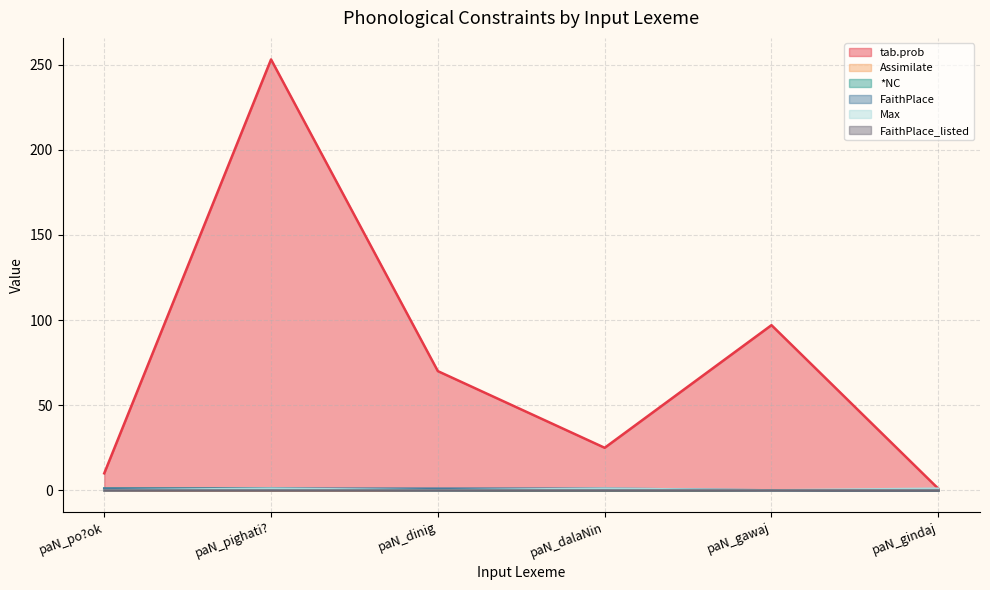

True or false: *NC and FaithPlace cross at least once.

False